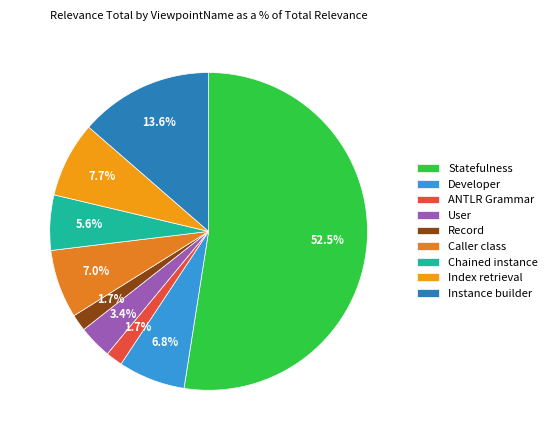

To the nearest percent, what percentage of the pie is Chained instance?

6%